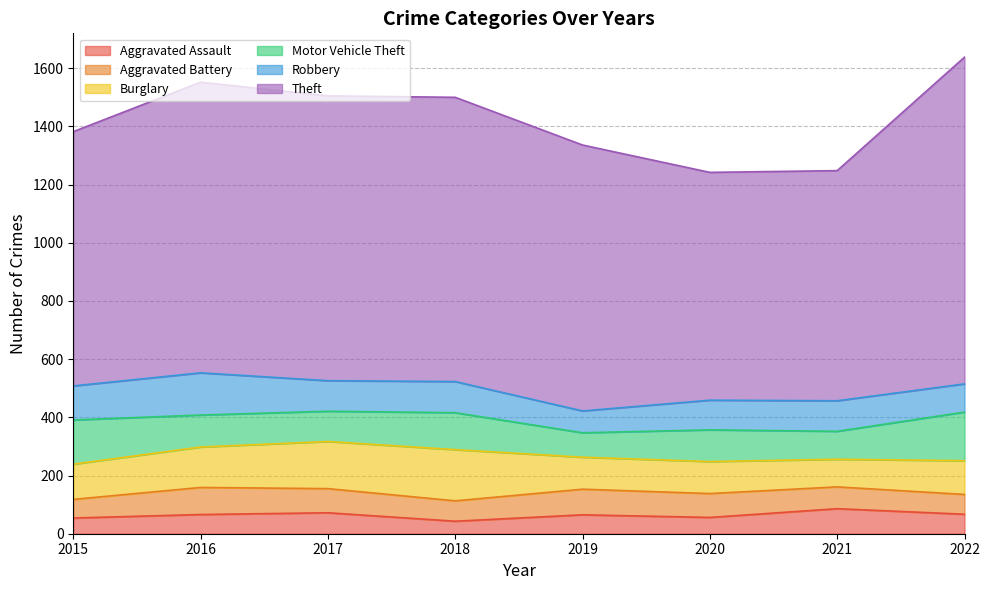

What is the difference between the second highest and second lowest values in the Theft series?

208